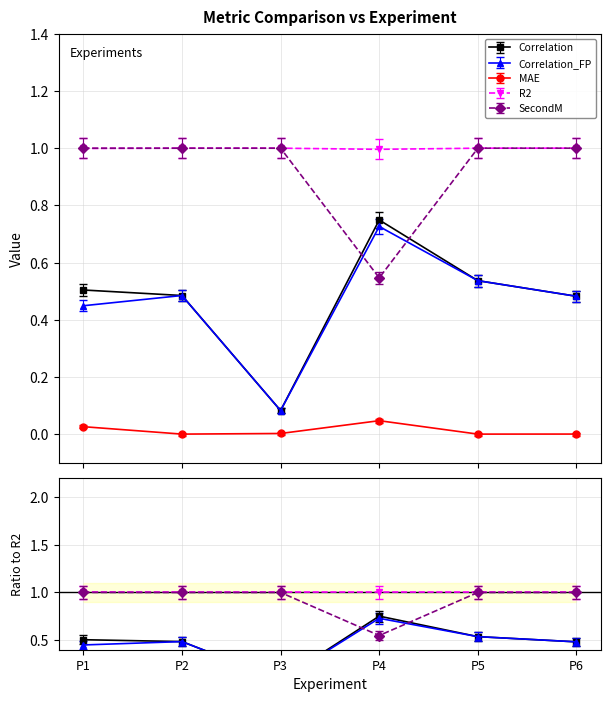

What are all the series names shown in the legend?

Correlation, Correlation_FP, MAE, R2, SecondM